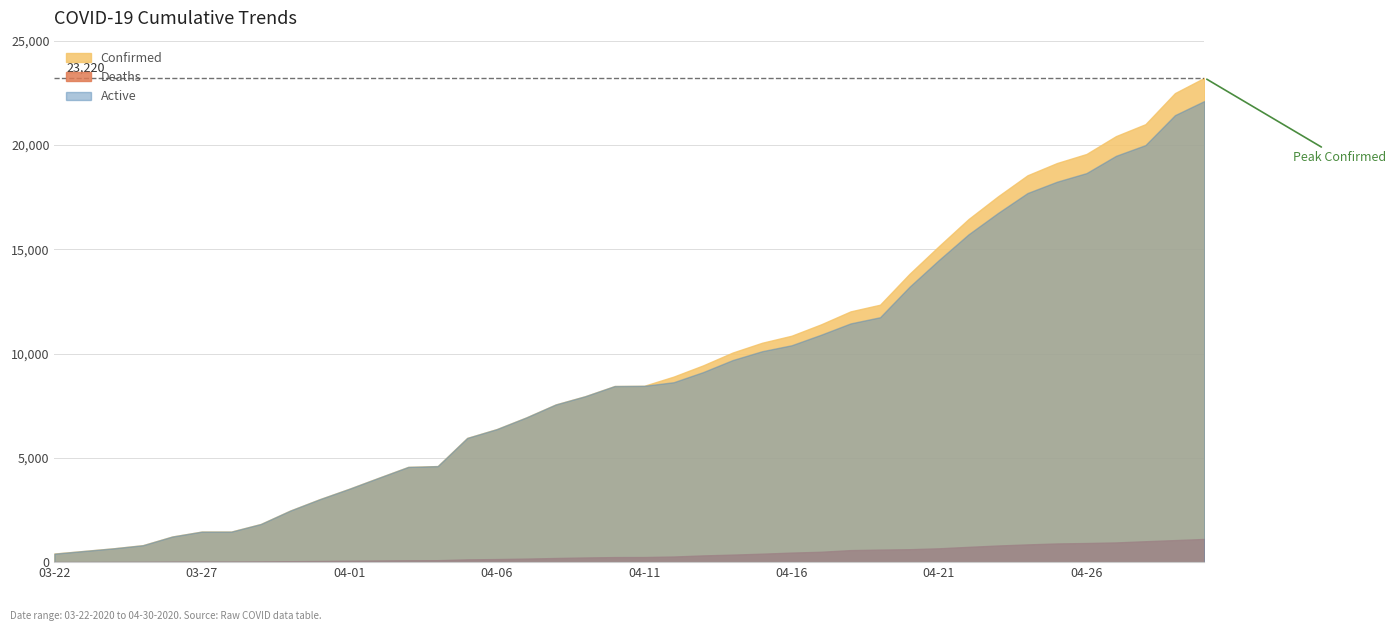

Count the number of data series in this chart.

3